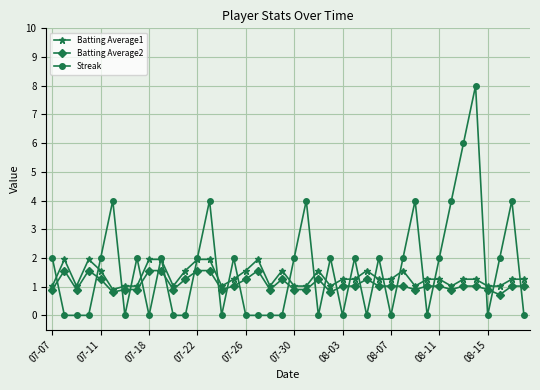

True or false: Batting Average1 has more than 1 points higher than both neighbors.

True